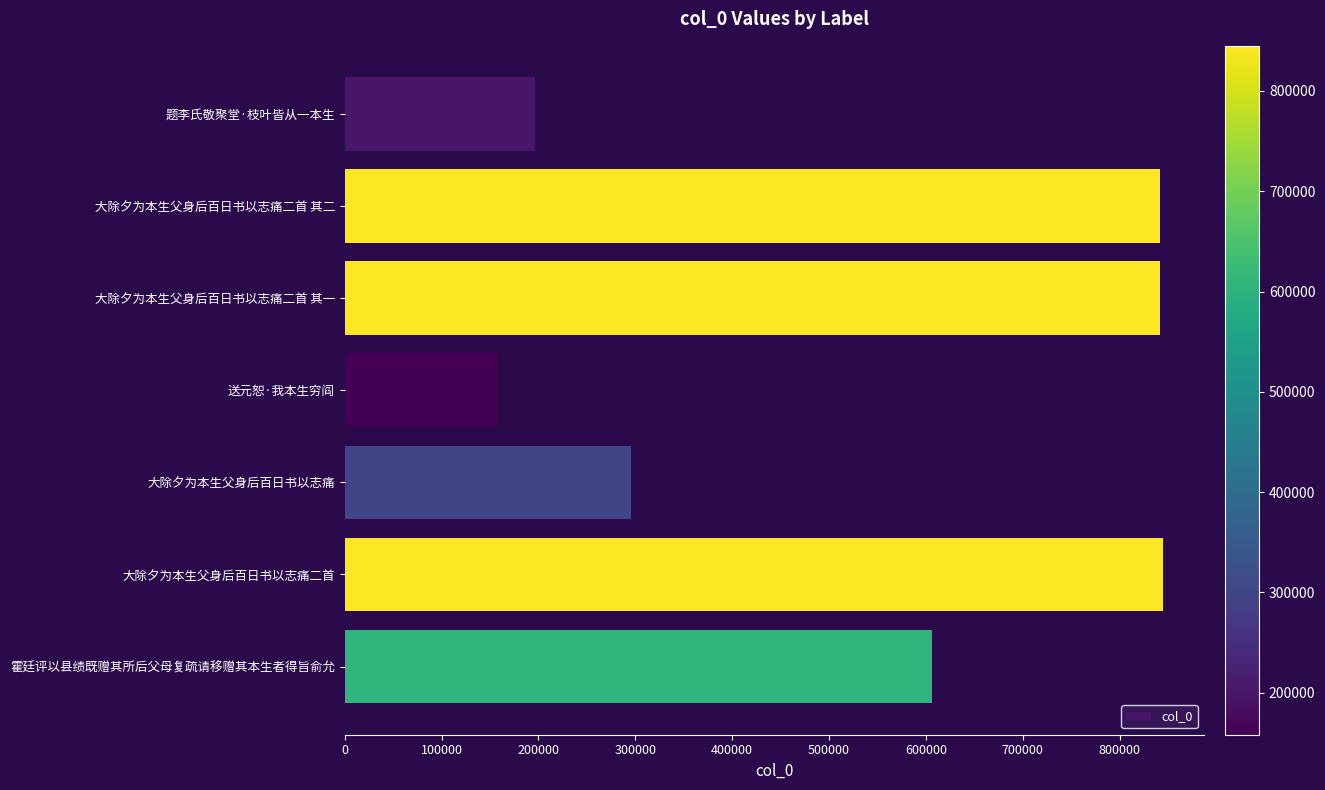

What is the difference between the second highest and second lowest values?

645102